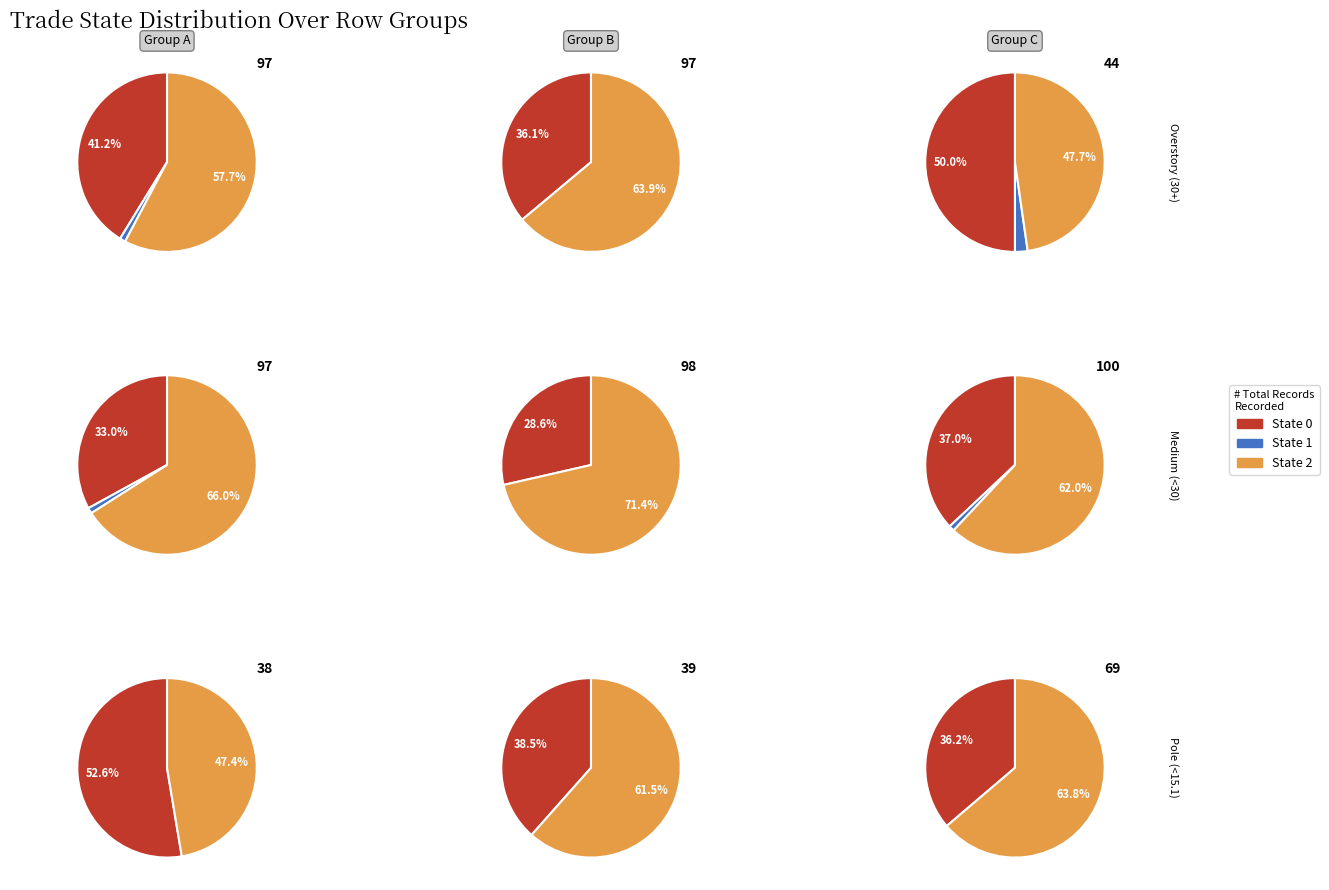

To the nearest percent, what is the difference between the largest and smallest slice percentages?

58%